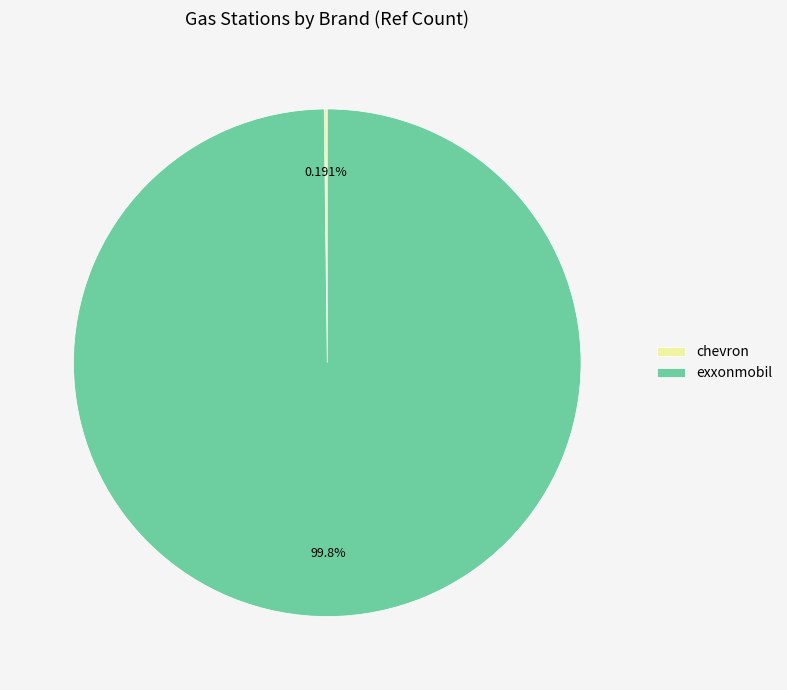

What is the majority slice?

exxonmobil